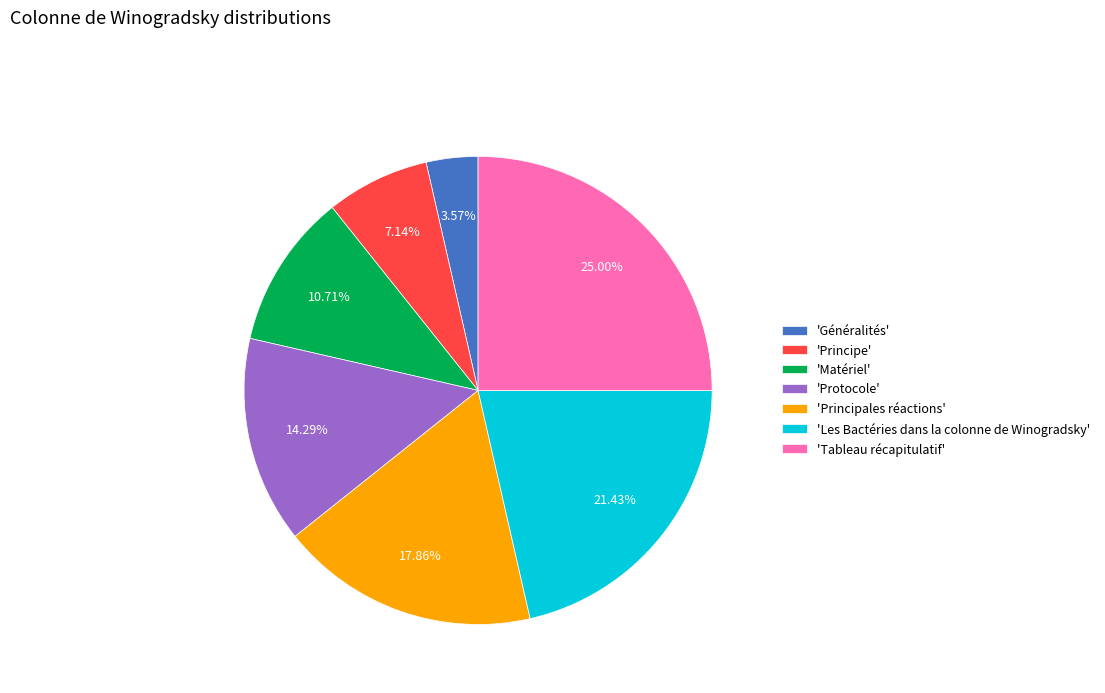

Which has a higher value, 'Tableau récapitulatif' or 'Principe'?

'Tableau récapitulatif'